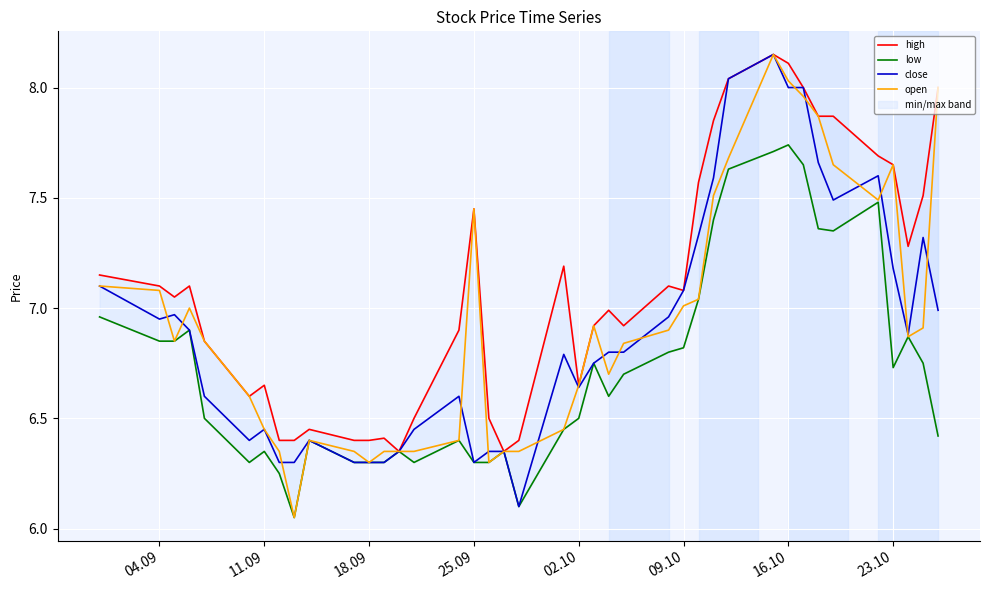

The close series shows 8.5 at 11.09. True or false?

False